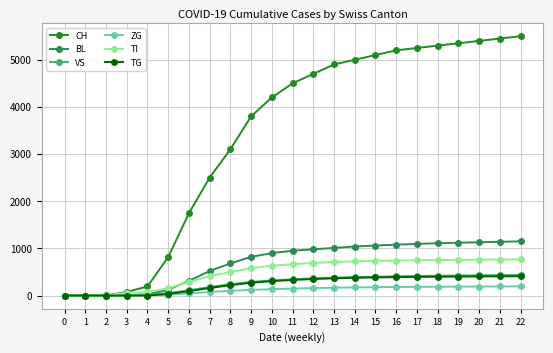

Which series has the widest spread of values?

CH